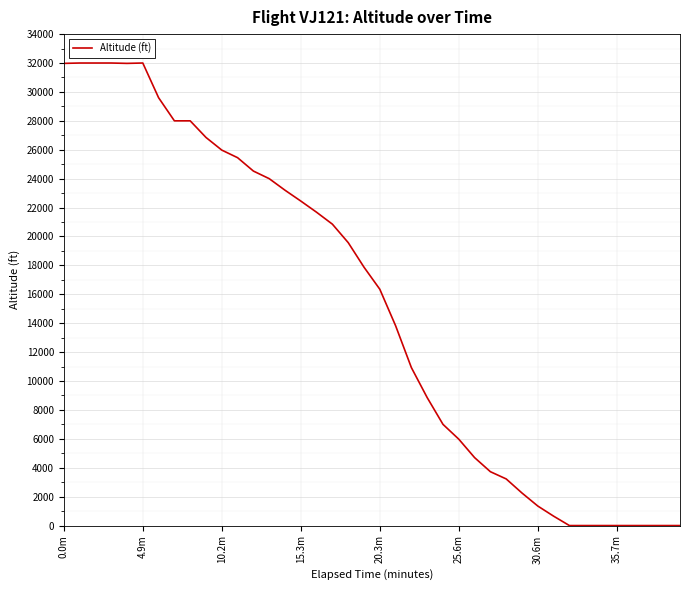

What is the greatest value displayed?

32000